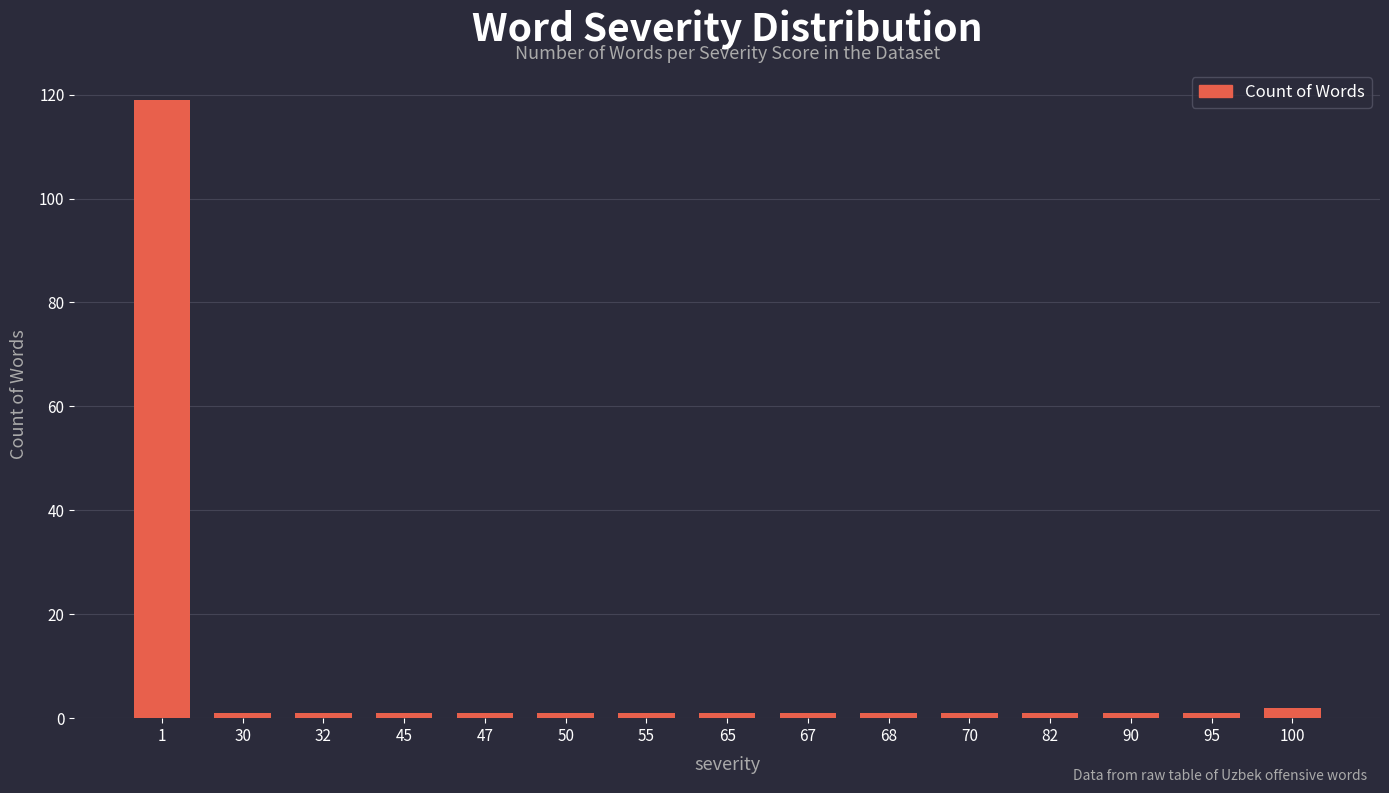

Approximately how many times larger is the value at 1 compared to 82?

119.0